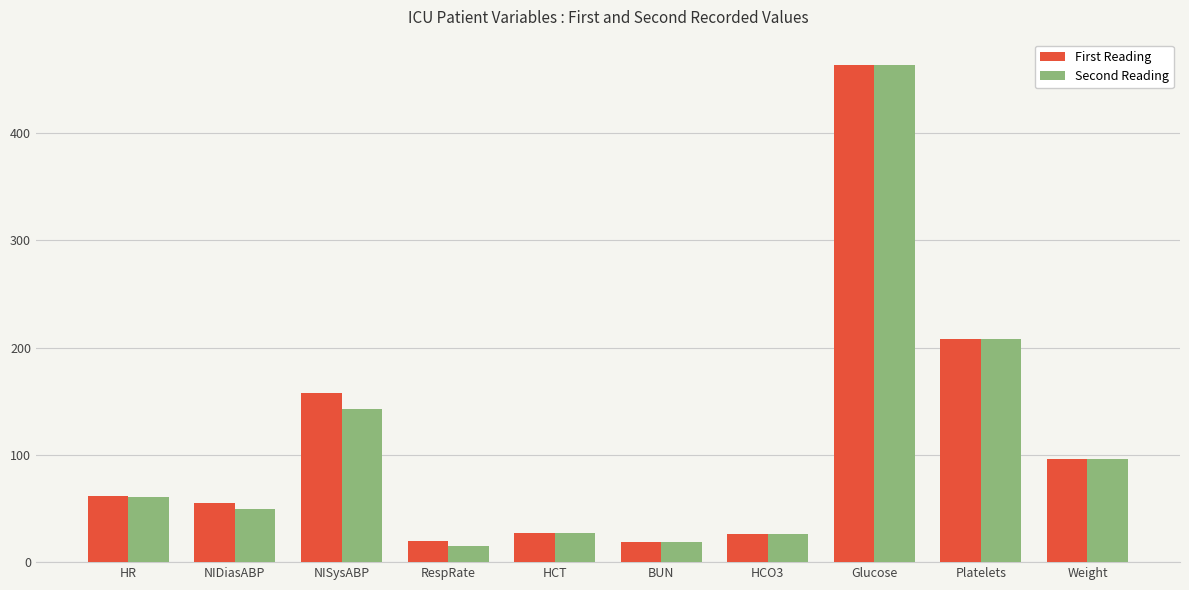

What is the total value across all series at Glucose?

928.0